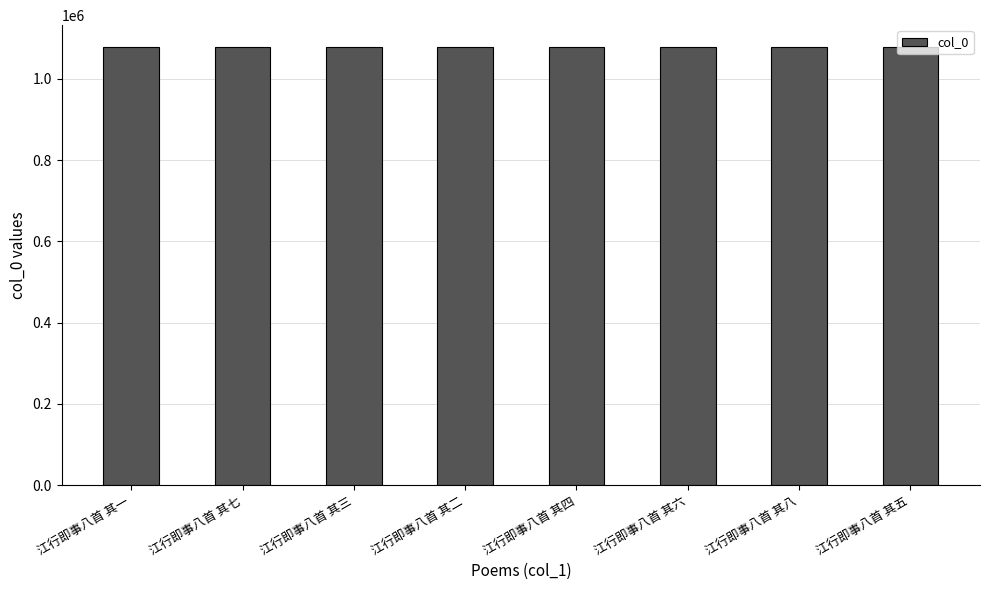

What is the sum of all values?

8624668